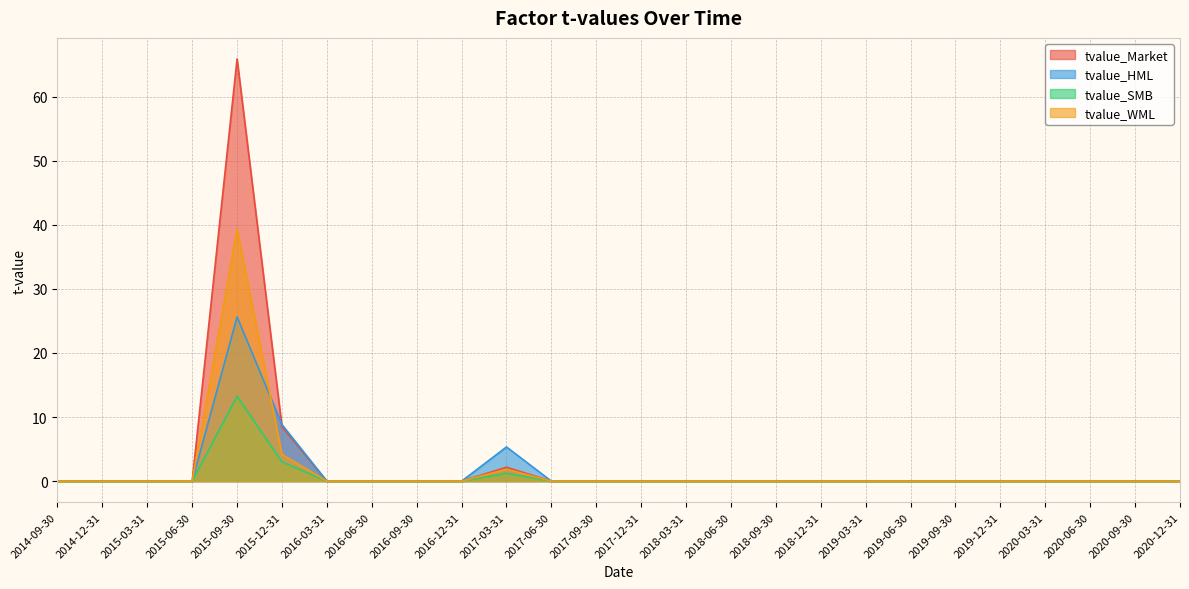

Reading left to right, what are all the values shown in this chart?

tvalue_Market: 2014-09-30=0.0	2014-12-31=0.0	2015-03-31=-0.0	2015-06-30=-0.0	2015-09-30=65.9	2015-12-31=8.5	2016-03-31=0.0	2016-06-30=0.0	2016-09-30=0.0	2016-12-31=-0.0	2017-03-31=2.2	2017-06-30=-0.0	2017-09-30=0.0	2017-12-31=0.0	2018-03-31=-0.0	2018-06-30=0.0	2018-09-30=0.0	2018-12-31=0.0	2019-03-31=0.0	2019-06-30=-0.0	2019-09-30=0.0	2019-12-31=-0.0	2020-03-31=-0.0	2020-06-30=0.0	2020-09-30=-0.0	2020-12-31=0.0
tvalue_HML: 2014-09-30=0.0	2014-12-31=0.0	2015-03-31=-0.0	2015-06-30=0.0	2015-09-30=25.6	2015-12-31=8.8	2016-03-31=0.0	2016-06-30=-0.0	2016-09-30=0.0	2016-12-31=0.0	2017-03-31=5.3	2017-06-30=0.0	2017-09-30=0.0	2017-12-31=-0.0	2018-03-31=0.0	2018-06-30=0.0	2018-09-30=0.0	2018-12-31=0.0	2019-03-31=0.0	2019-06-30=0.0	2019-09-30=0.0	2019-12-31=0.0	2020-03-31=0.0	2020-06-30=0.0	2020-09-30=0.0	2020-12-31=0.0
tvalue_SMB: 2014-09-30=0.0	2014-12-31=-0.0	2015-03-31=-0.0	2015-06-30=-0.0	2015-09-30=13.2	2015-12-31=3.0	2016-03-31=0.0	2016-06-30=-0.0	2016-09-30=-0.0	2016-12-31=-0.0	2017-03-31=1.2	2017-06-30=-0.0	2017-09-30=-0.0	2017-12-31=-0.0	2018-03-31=0.0	2018-06-30=-0.0	2018-09-30=-0.0	2018-12-31=-0.0	2019-03-31=0.0	2019-06-30=0.0	2019-09-30=0.0	2019-12-31=0.0	2020-03-31=0.0	2020-06-30=0.0	2020-09-30=0.0	2020-12-31=0.0
tvalue_WML: 2014-09-30=0.0	2014-12-31=0.0	2015-03-31=-0.0	2015-06-30=0.0	2015-09-30=39.3	2015-12-31=4.2	2016-03-31=0.0	2016-06-30=0.0	2016-09-30=-0.0	2016-12-31=-0.0	2017-03-31=1.9	2017-06-30=-0.0	2017-09-30=-0.0	2017-12-31=-0.0	2018-03-31=0.0	2018-06-30=-0.0	2018-09-30=-0.0	2018-12-31=-0.0	2019-03-31=-0.0	2019-06-30=-0.0	2019-09-30=0.0	2019-12-31=0.0	2020-03-31=0.0	2020-06-30=0.0	2020-09-30=0.0	2020-12-31=-0.0